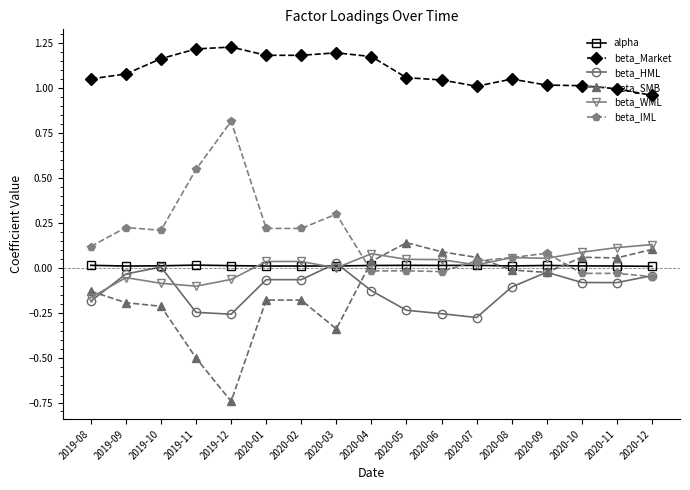

What are all the series names shown in the legend?

alpha, beta_Market, beta_HML, beta_SMB, beta_WML, beta_IML